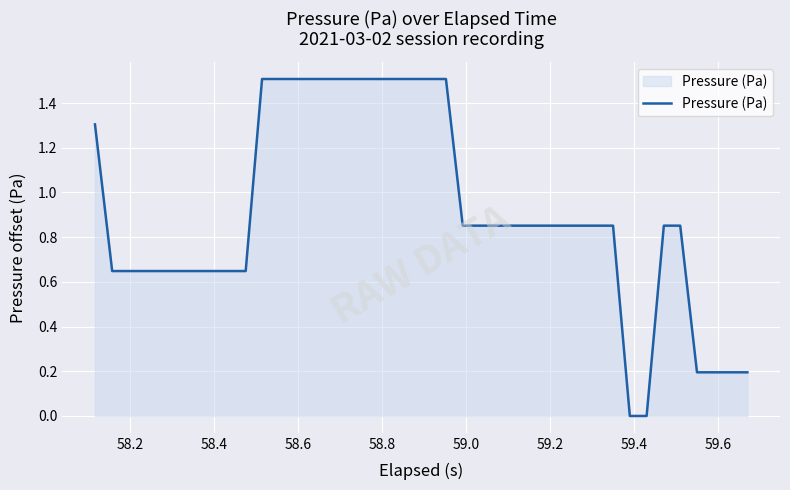

What is the greatest value displayed?

1.5